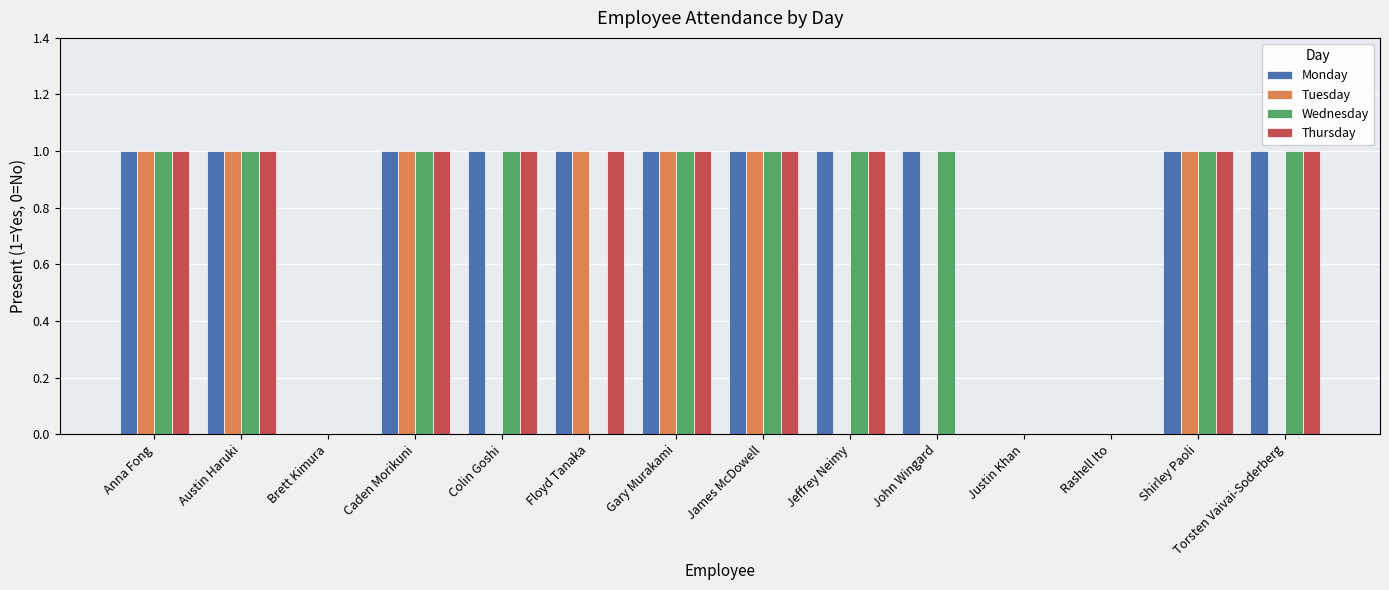

Is the value of Thursday at James McDowell greater than the value of Wednesday at Justin Khan?

Yes